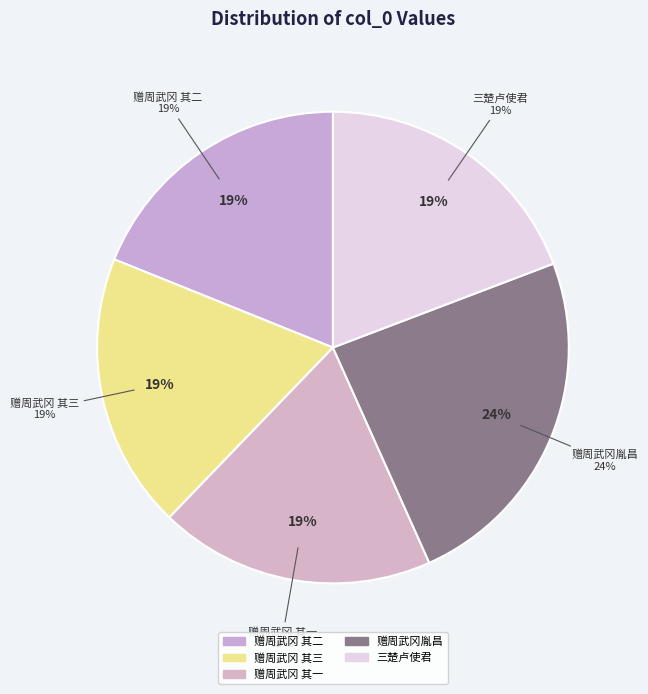

To the nearest percent, what portion does 赠周武冈胤昌时以考功法坐浮薄谪 其三 represent?

19%